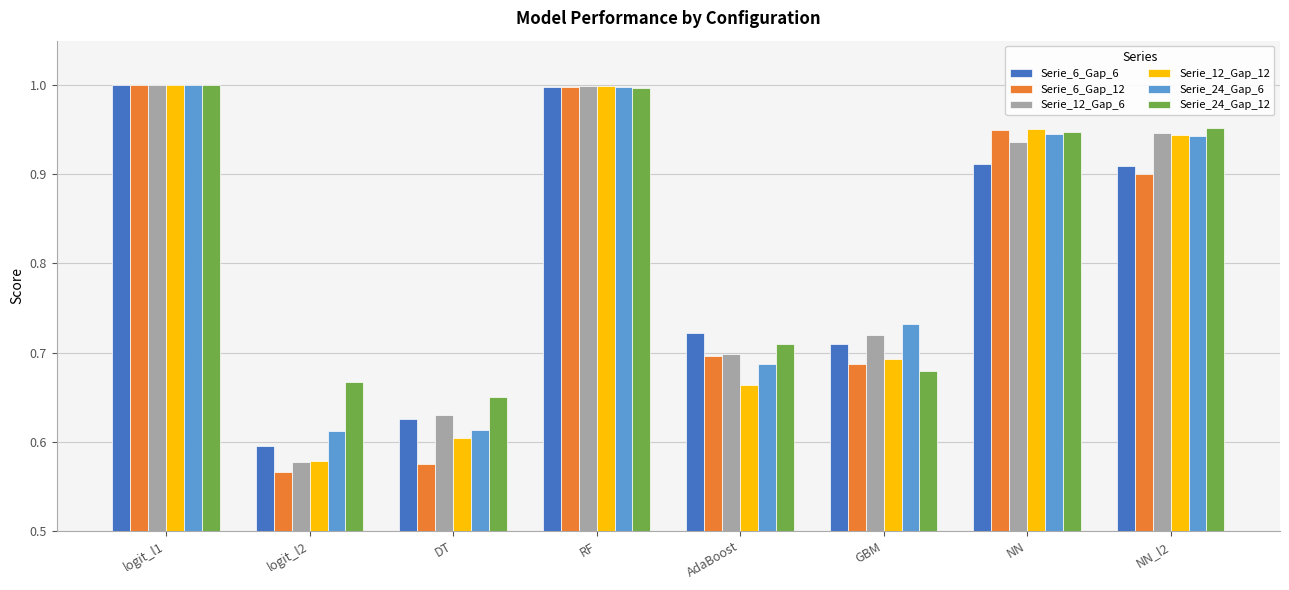

Which category has the lowest value in the Serie_24_Gap_12 series?

DT